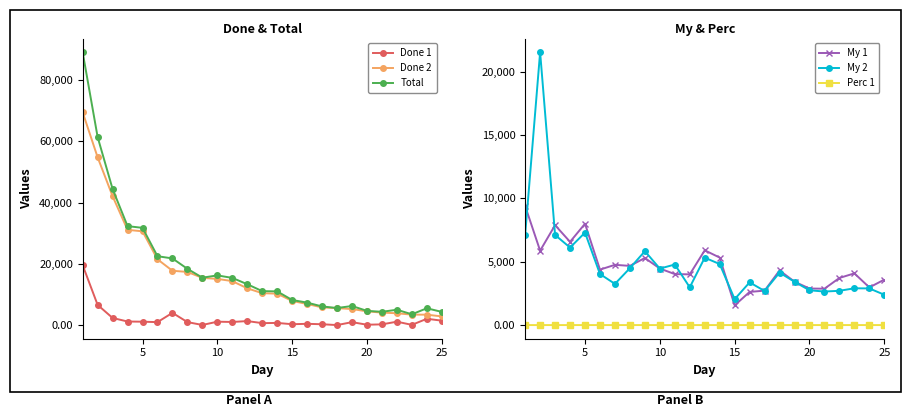

What is the highest value of the Total series?

89080